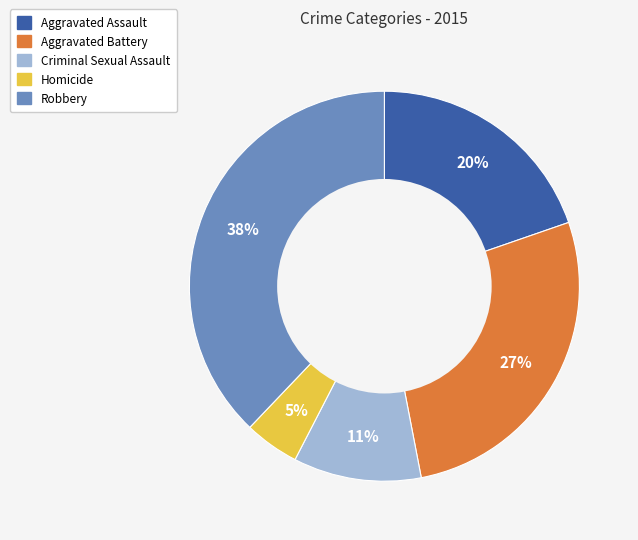

To the nearest percent, what portion does Criminal Sexual Assault represent?

11%